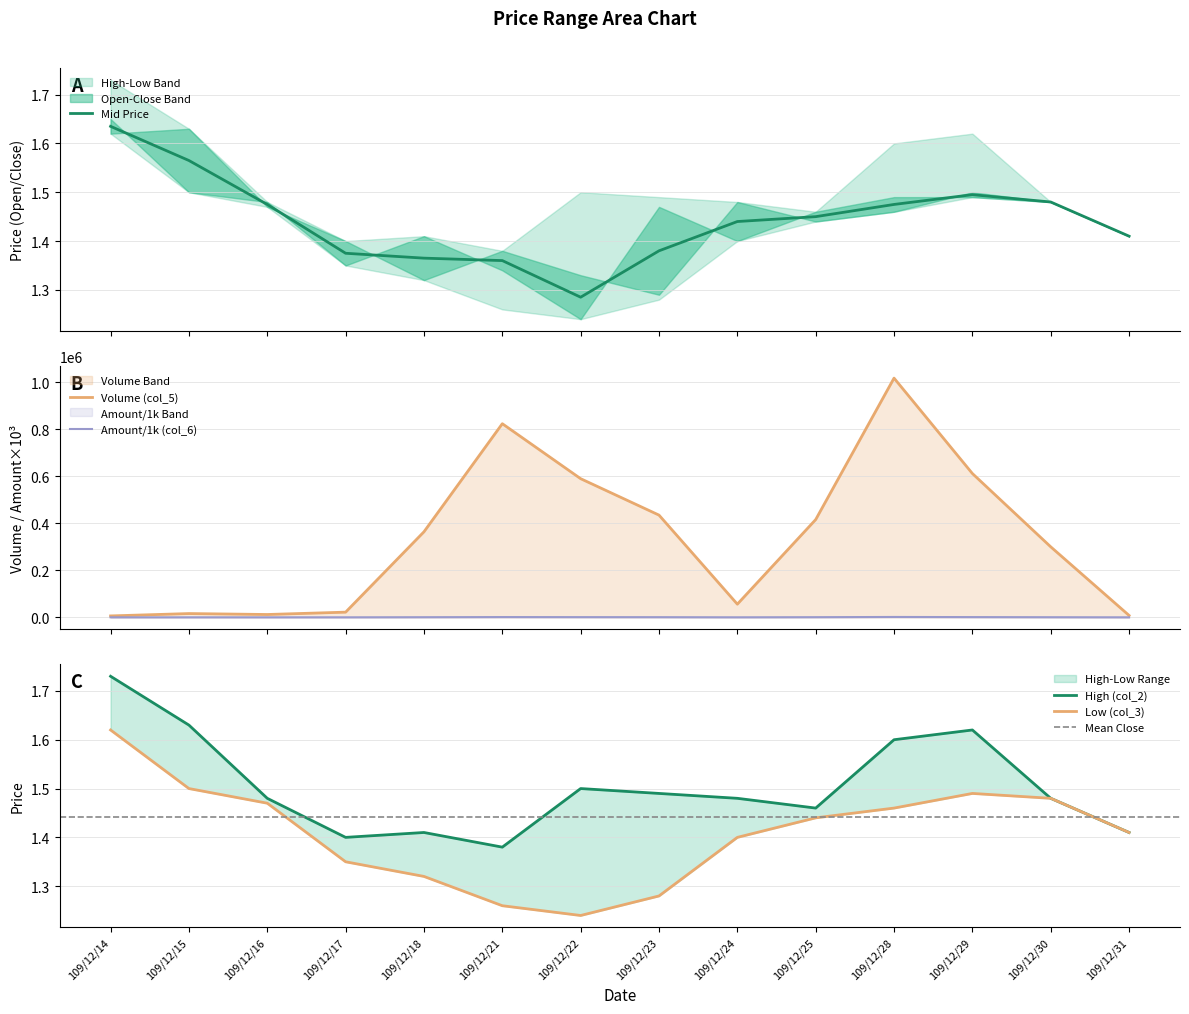

Which series has the largest range (max minus min)?

Volume (col_5)